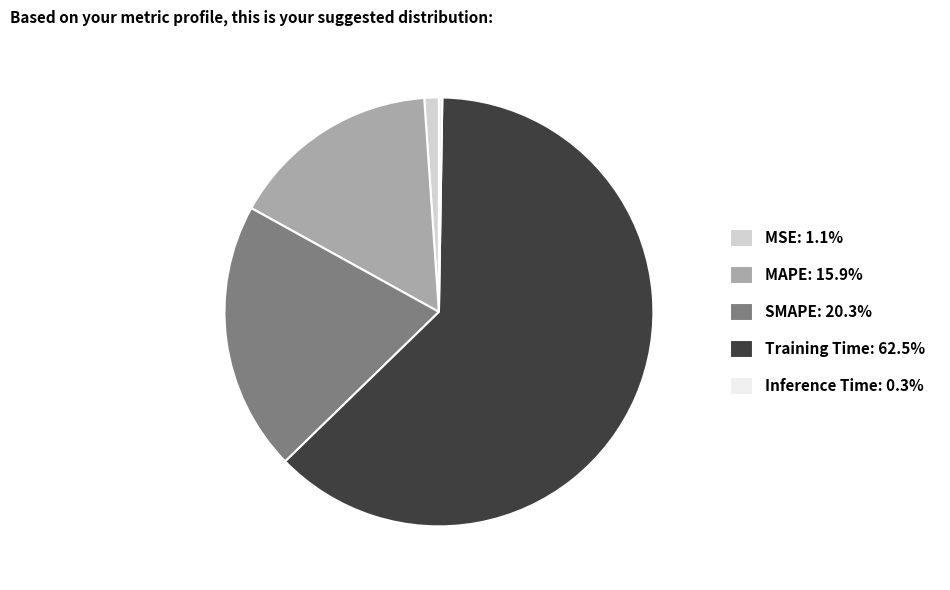

What is the majority slice?

Training Time